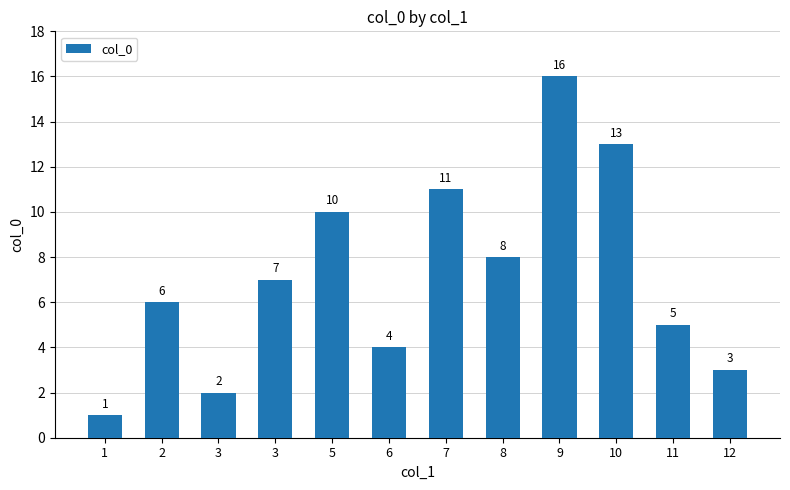

What is the average value?

7